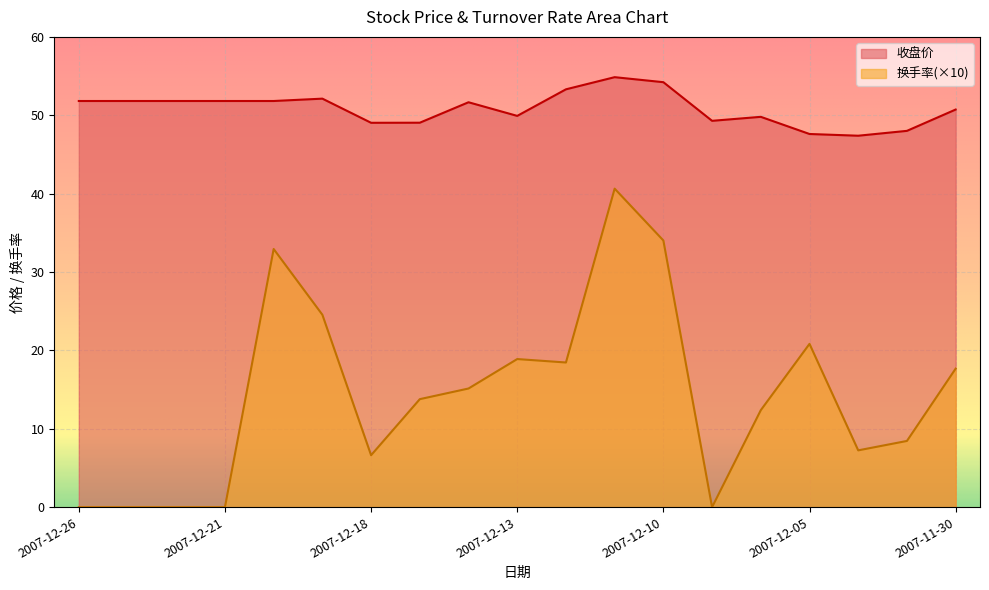

Which series has the largest range (max minus min)?

换手率(×10)